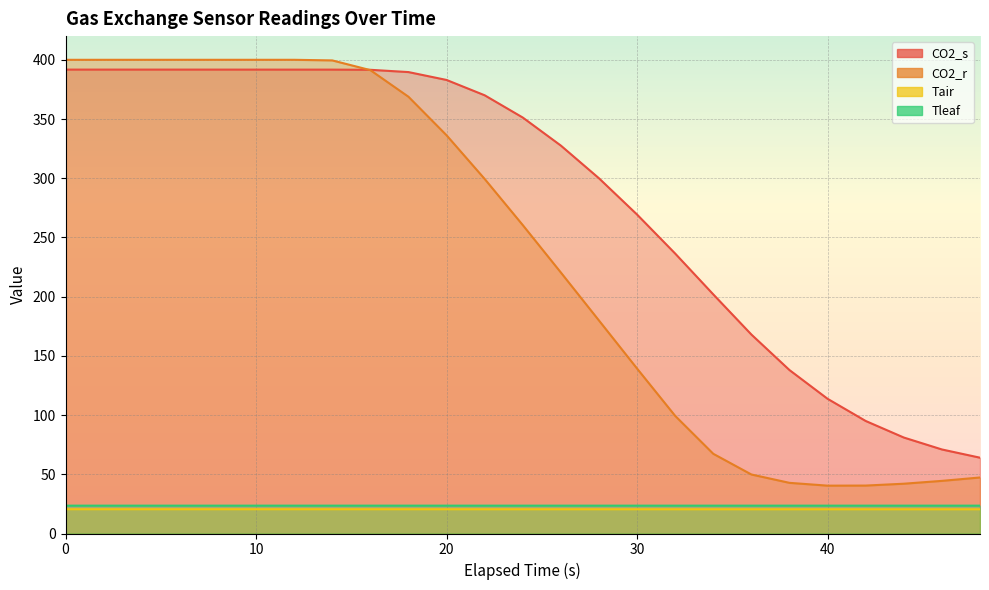

Which series has the widest spread of values?

CO2_r